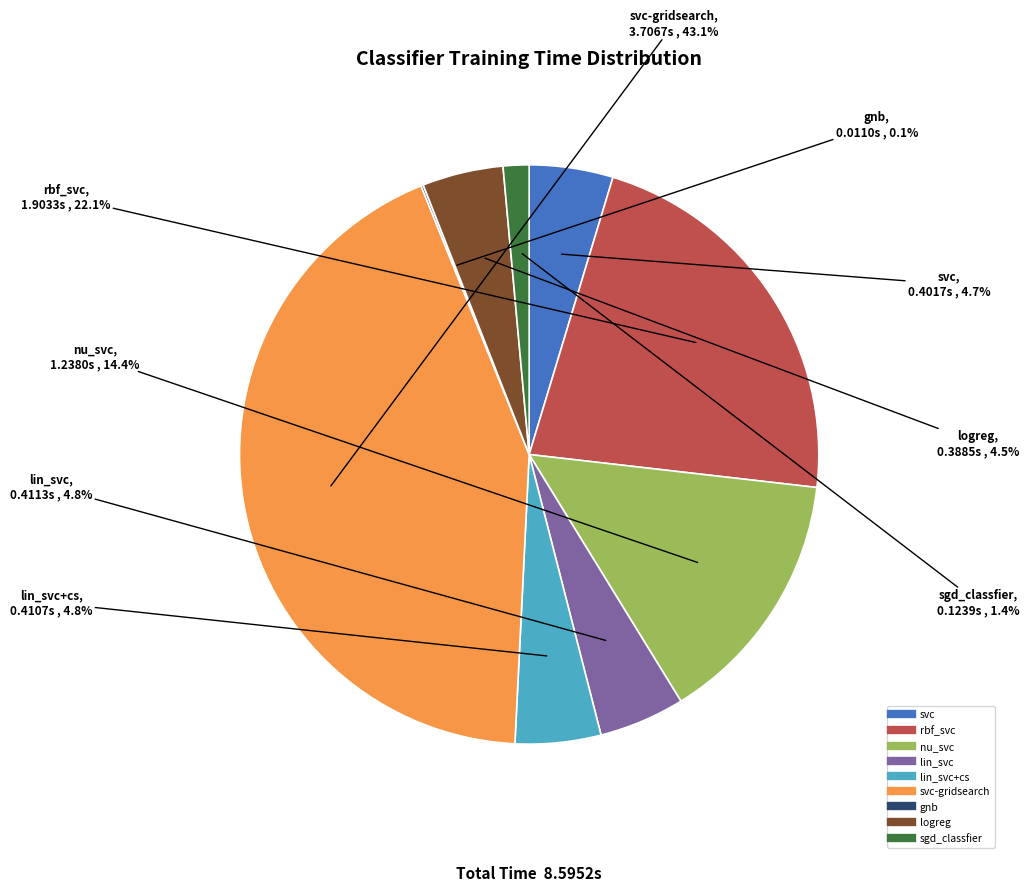

Is there any slice that represents more than half of the pie?

No